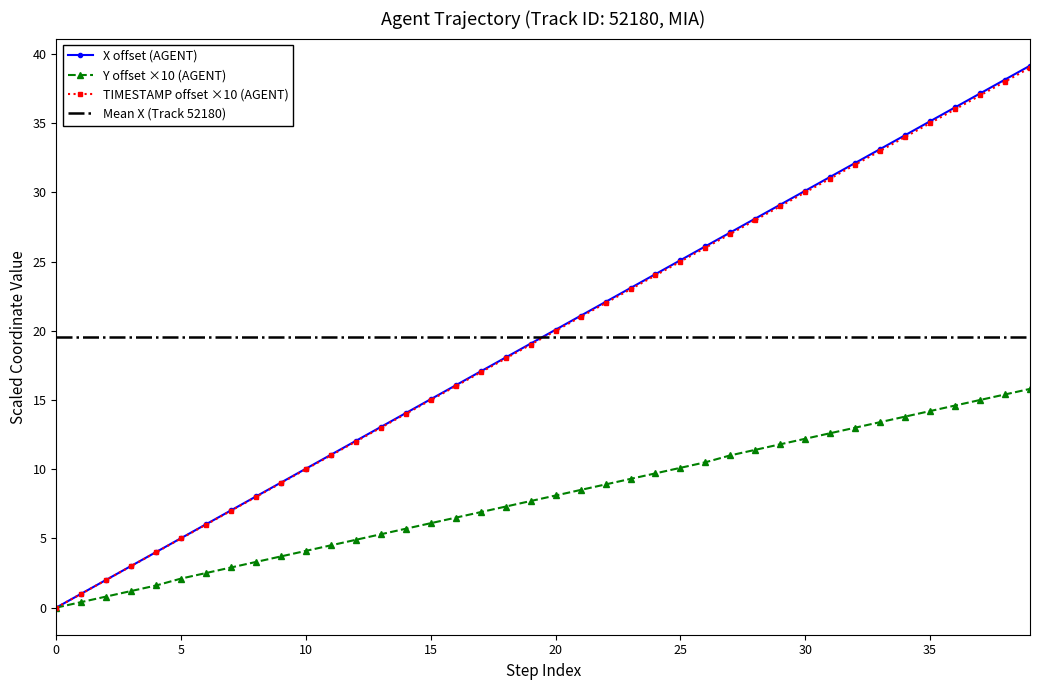

True or false: Y offset ×10 (AGENT) has more than 0 interior local peaks.

False